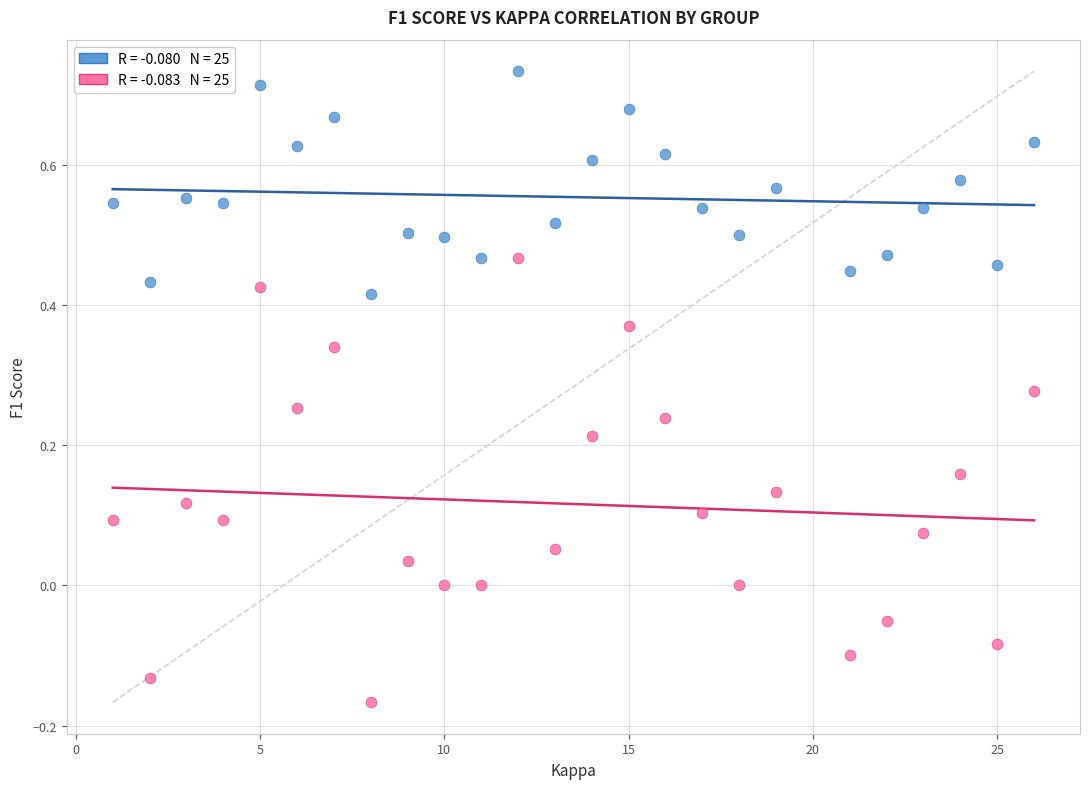

Across all data points, what is the range of Y values (max minus min)?

0.9